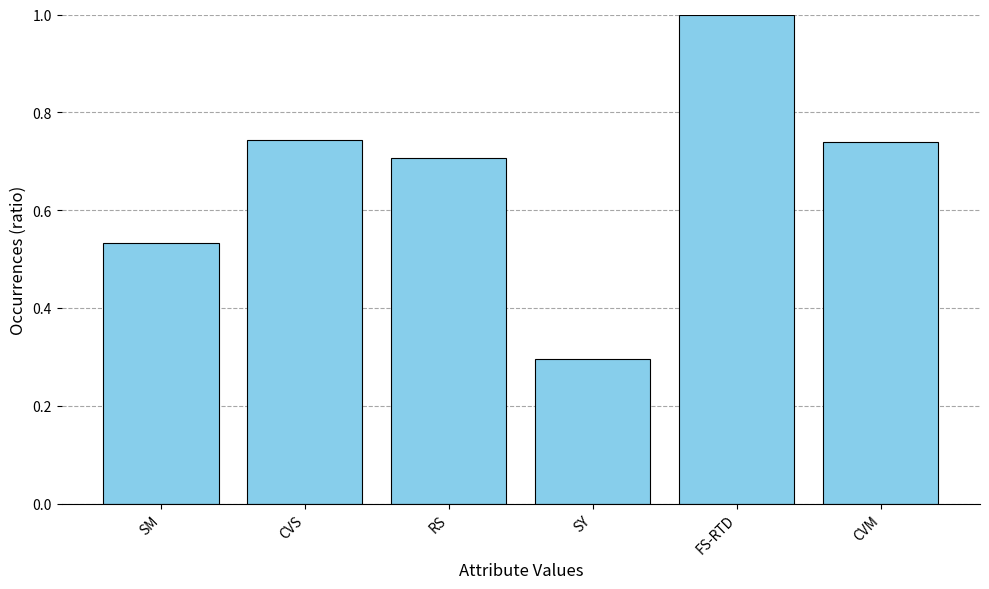

What is the change in value from SM to CVM?

+0.2